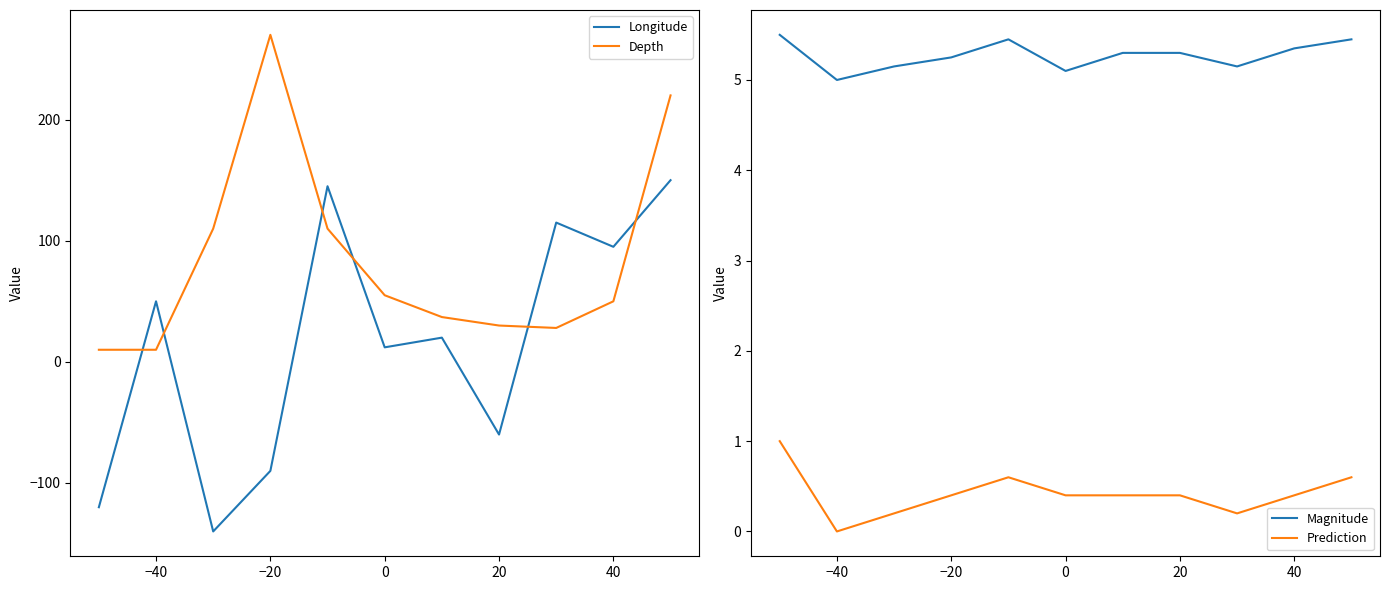

Which series has the largest range (max minus min)?

Longitude